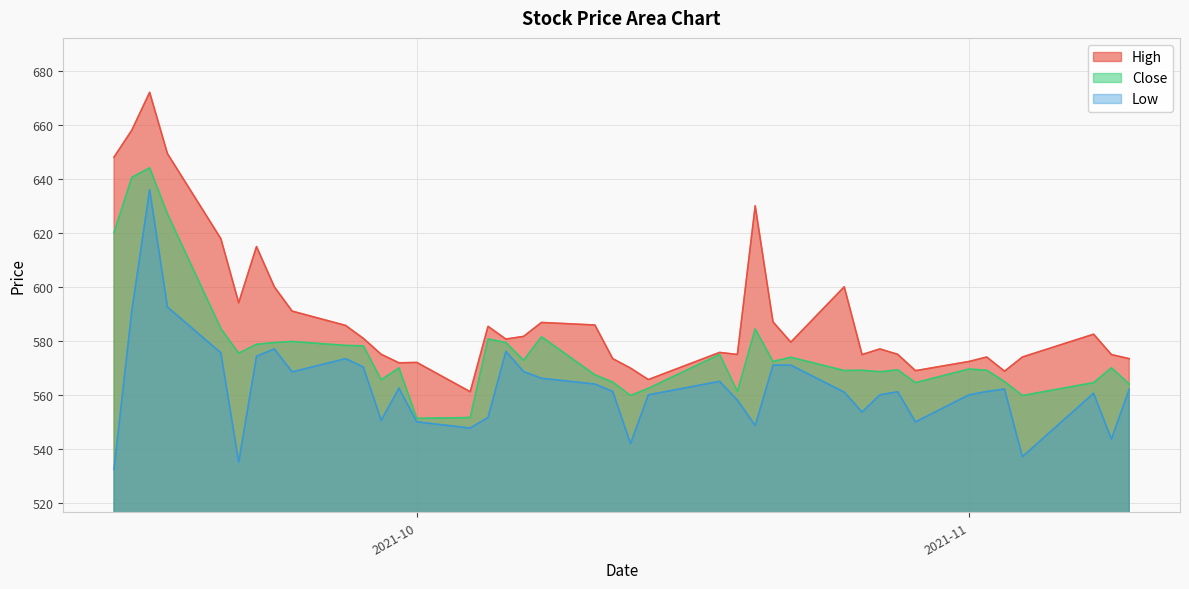

Which series has the largest range (max minus min)?

High